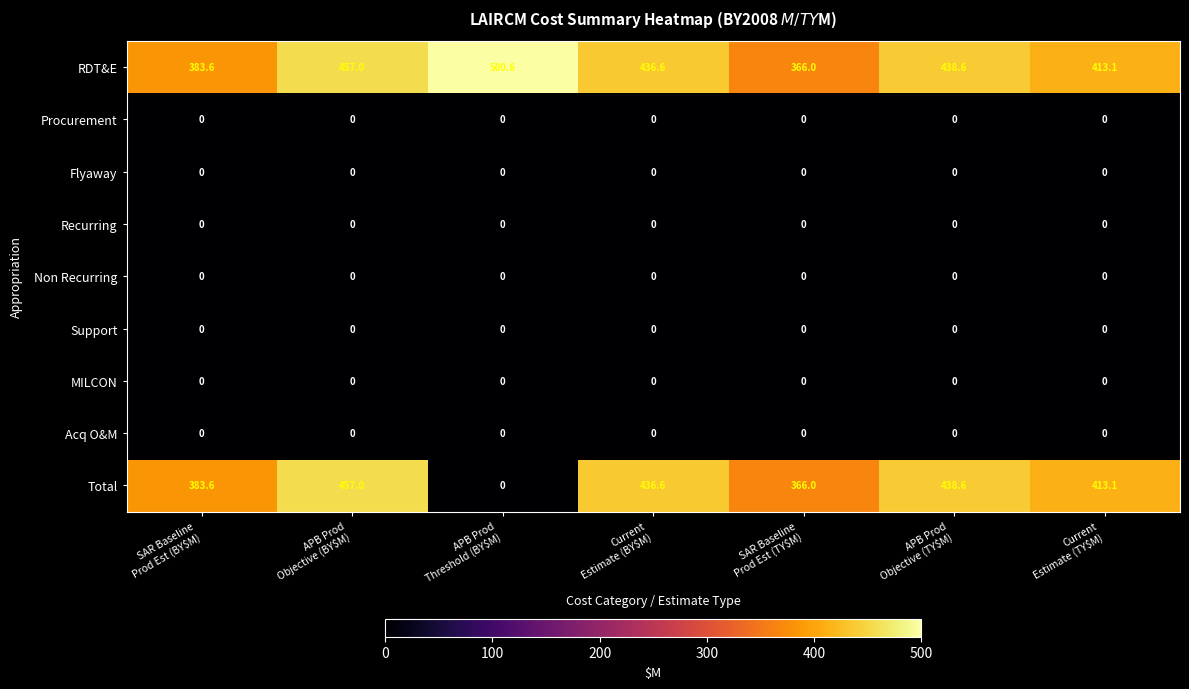

Which series has the widest spread of values?

Total